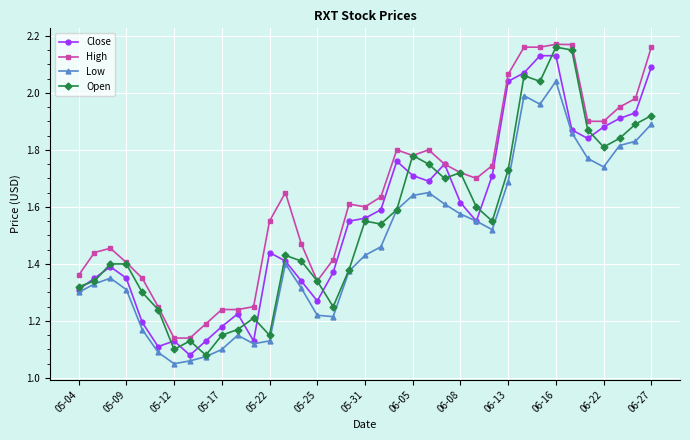

At how many categories does at least one series exceed 1?

37